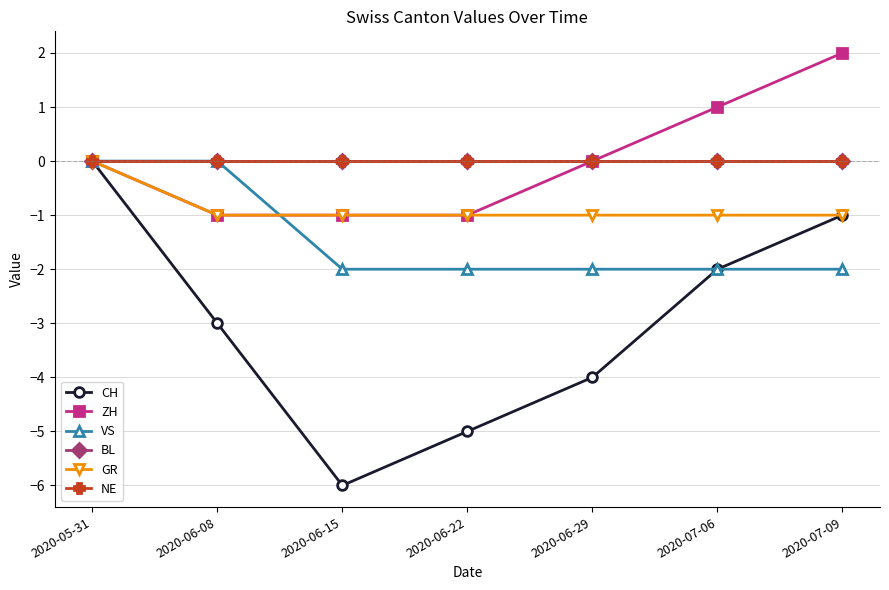

Reading left to right, transcribe all the data shown in this chart.

CH: 2020-05-31=0	2020-06-08=-3	2020-06-15=-6	2020-06-22=-5	2020-06-29=-4	2020-07-06=-2	2020-07-09=-1
ZH: 2020-05-31=0	2020-06-08=-1	2020-06-15=-1	2020-06-22=-1	2020-06-29=0	2020-07-06=1	2020-07-09=2
VS: 2020-05-31=0	2020-06-08=0	2020-06-15=-2	2020-06-22=-2	2020-06-29=-2	2020-07-06=-2	2020-07-09=-2
BL: 2020-05-31=0	2020-06-08=0	2020-06-15=0	2020-06-22=0	2020-06-29=0	2020-07-06=0	2020-07-09=0
GR: 2020-05-31=0	2020-06-08=-1	2020-06-15=-1	2020-06-22=-1	2020-06-29=-1	2020-07-06=-1	2020-07-09=-1
NE: 2020-05-31=0	2020-06-08=0	2020-06-15=0	2020-06-22=0	2020-06-29=0	2020-07-06=0	2020-07-09=0